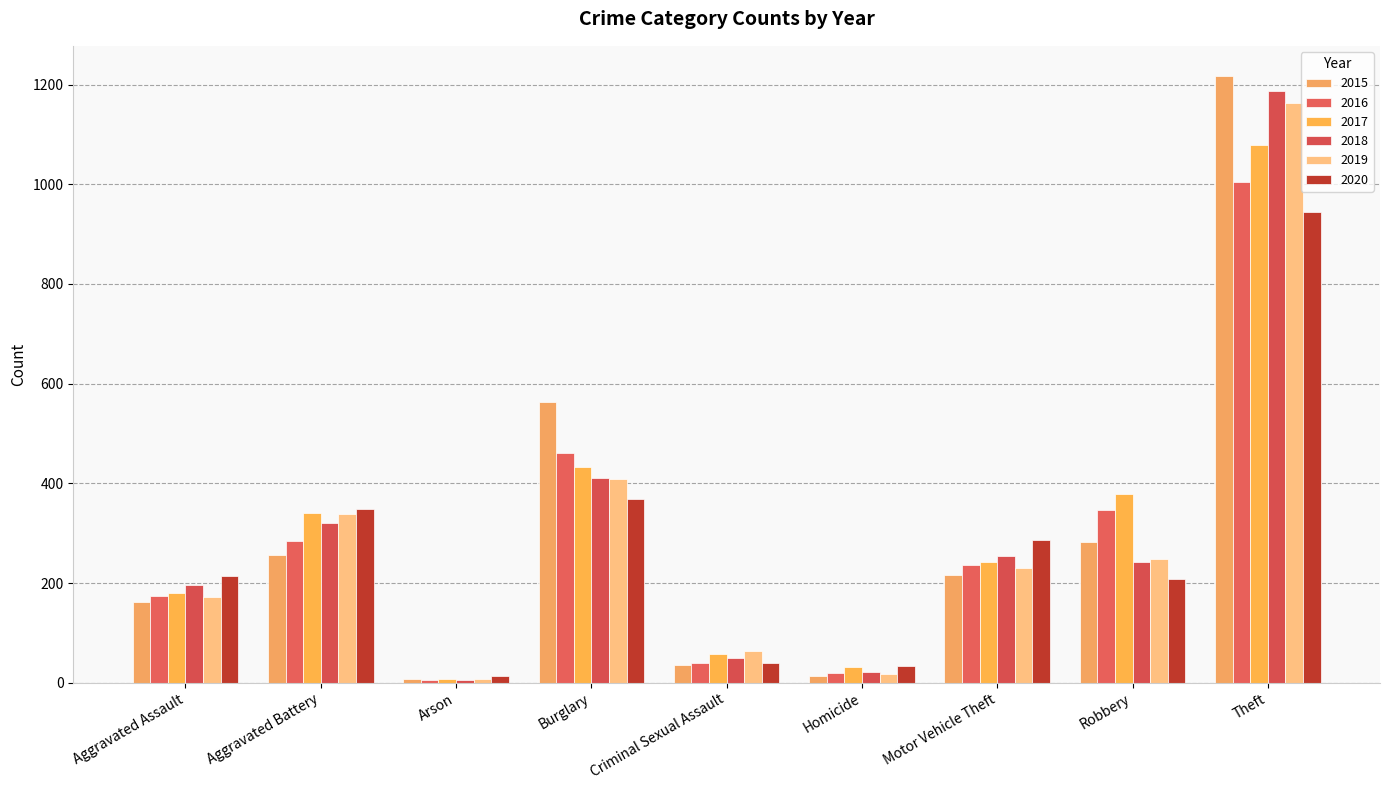

Reading left to right, what are all the values shown in this chart?

2015: 162	257	8	564	36	14	216	282	1217
2016: 173	284	6	461	40	19	236	346	1004
2017: 180	340	7	433	57	31	243	379	1078
2018: 196	321	6	410	49	21	254	242	1188
2019: 171	339	8	408	64	18	231	248	1164
2020: 214	348	13	368	39	33	287	208	944